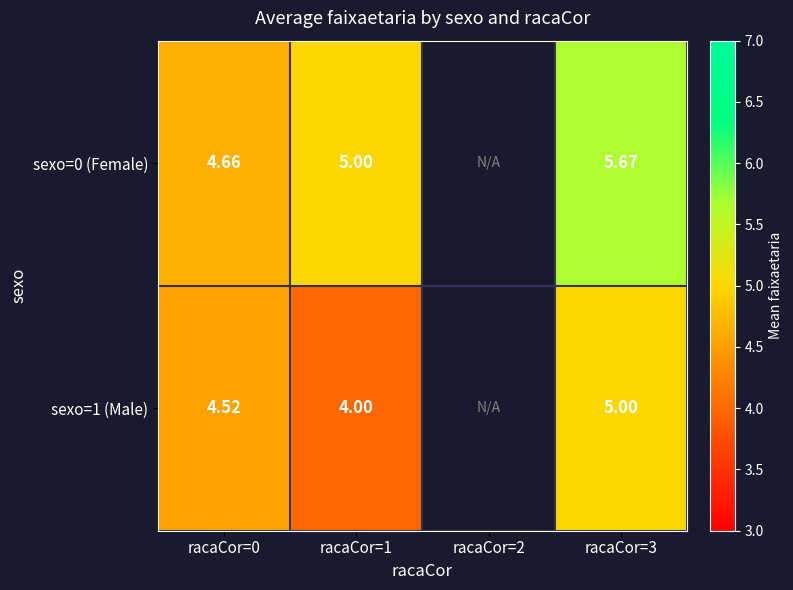

What is the maximum value shown in the chart?

5.7